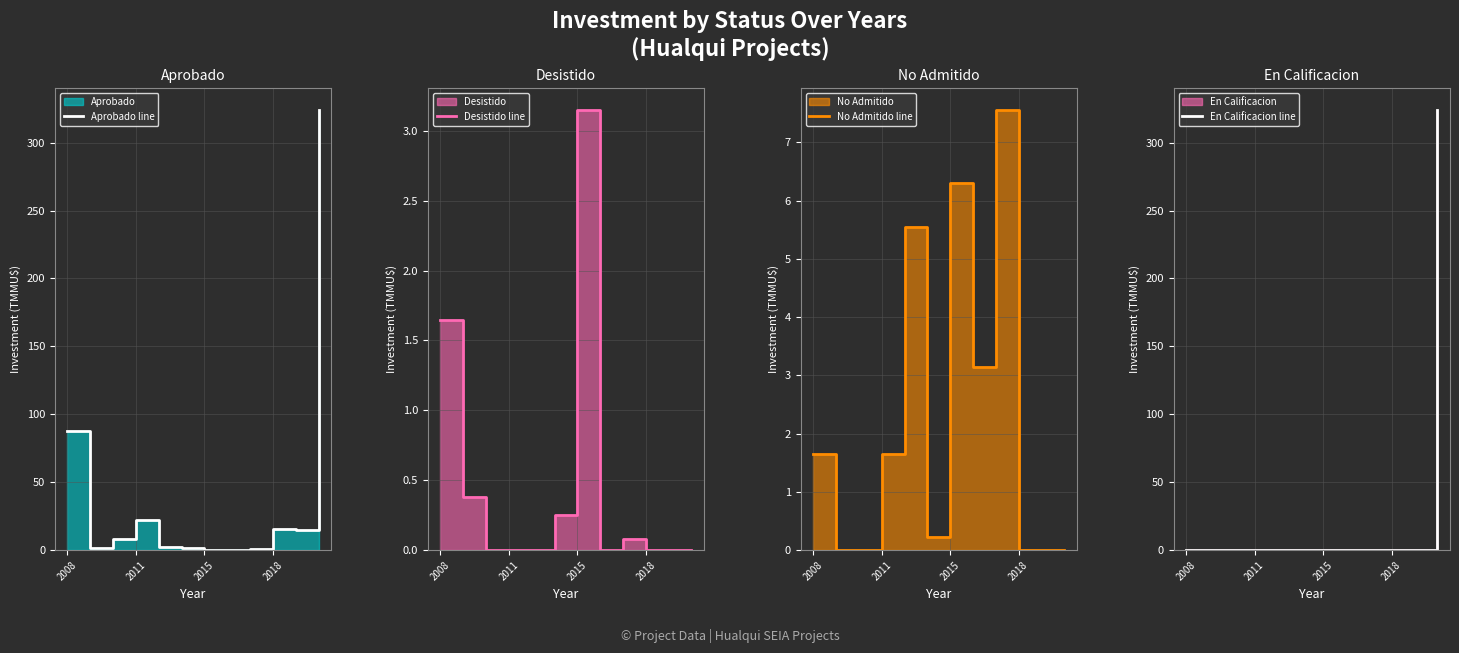

Where does the Aprobado line series first go above 7?

2008